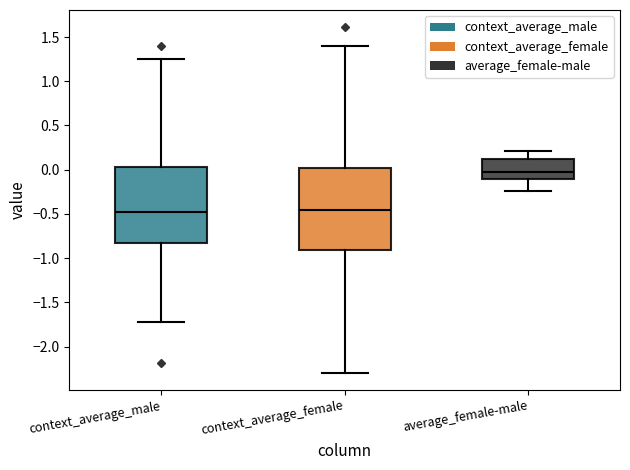

Where does the median line of the box for average_female-male sit on the y-axis? The values are not printed on the chart, so give them approximately, as read against the axis.

0.00